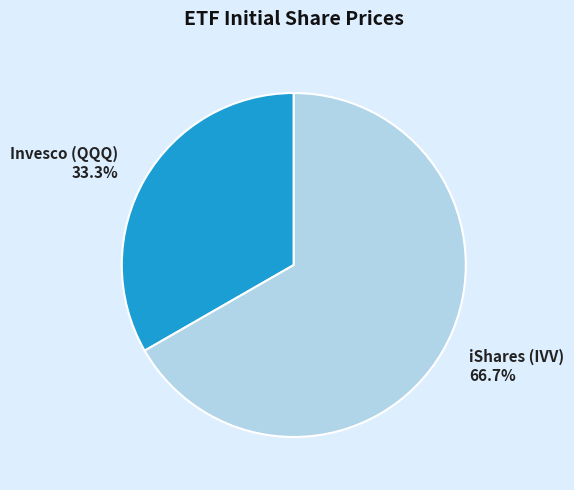

How many slices are in this pie chart?

2